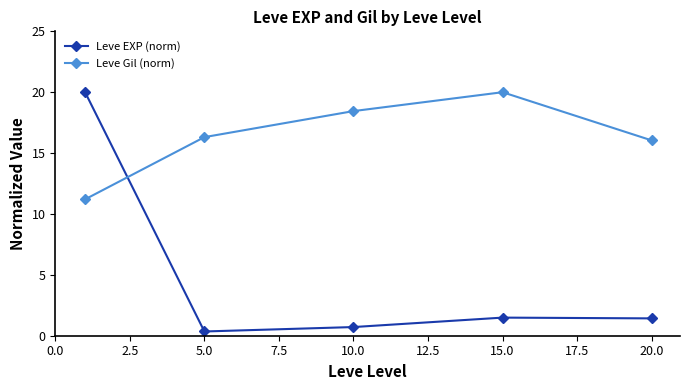

What is the minimum value shown in the chart?

0.3